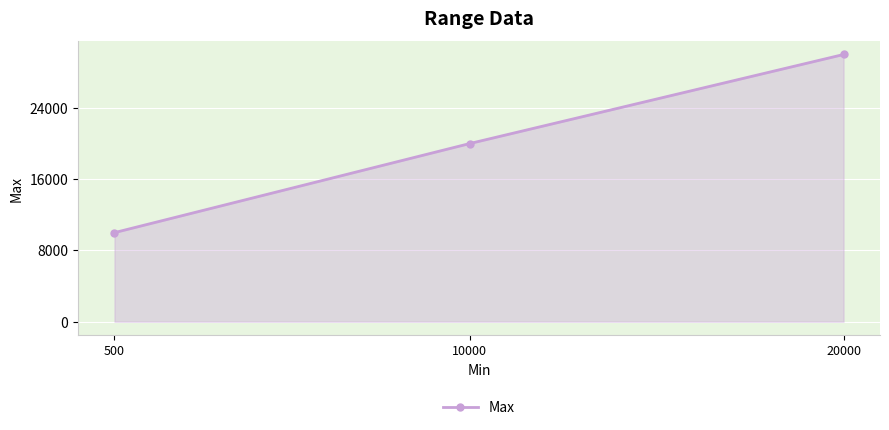

What is the ratio of the value at 500 to the value at 20000?

0.3